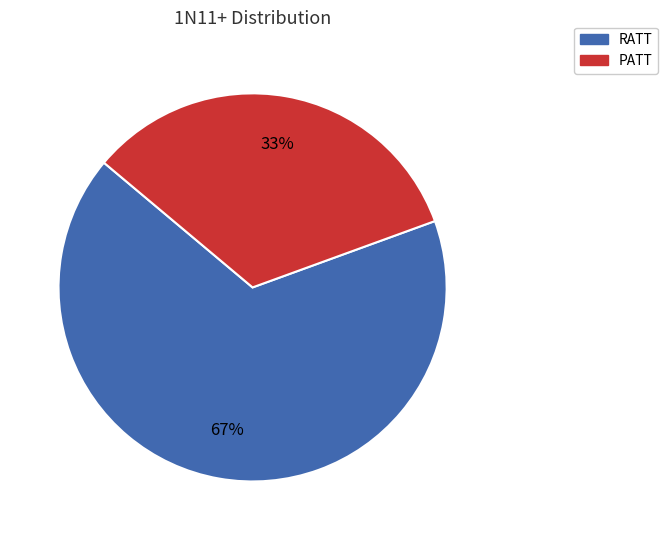

Is the sum of PATT and RATT greater than half?

Yes